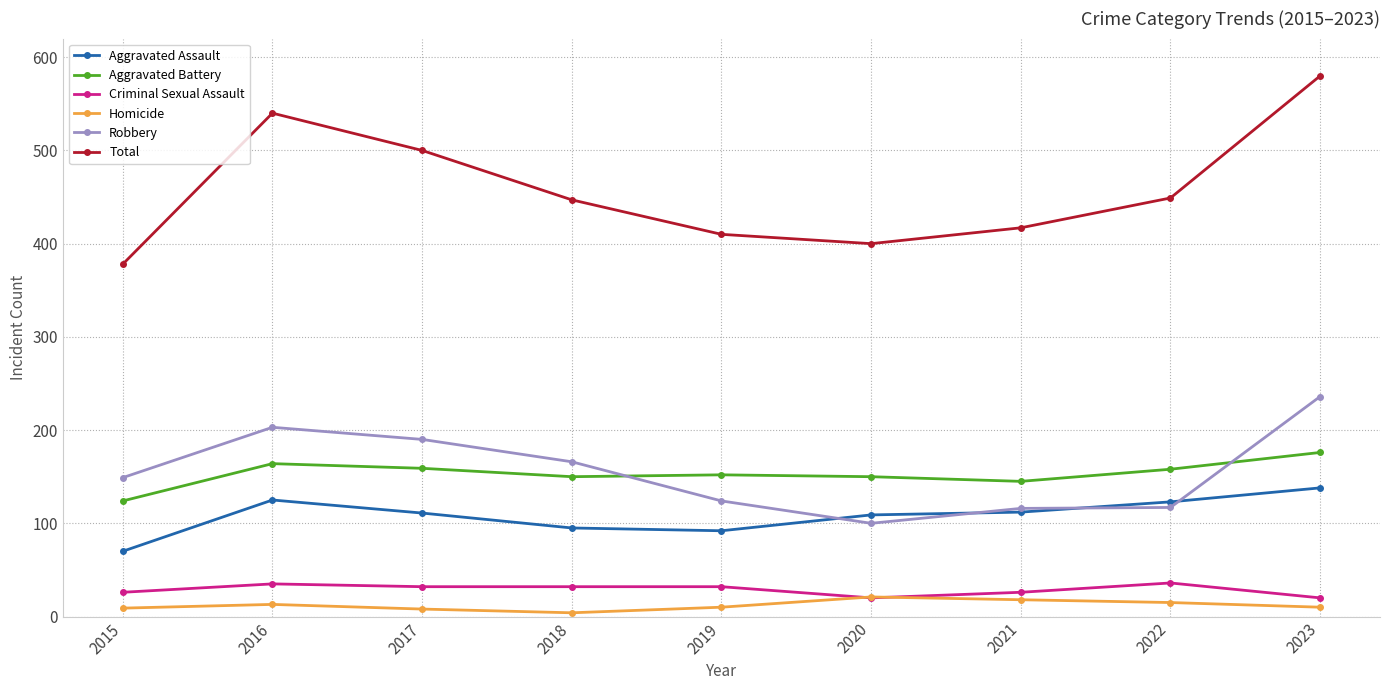

What is the lowest value of the Aggravated Assault series?

70